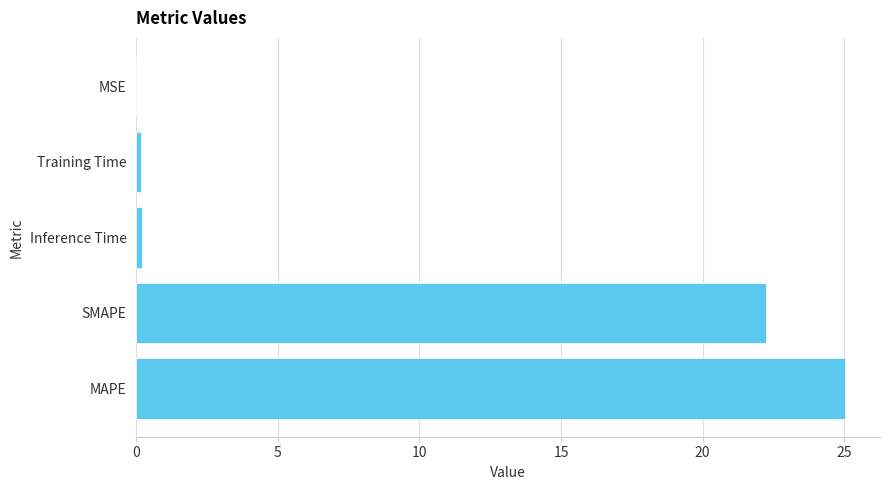

What is the sum of all values?

47.6